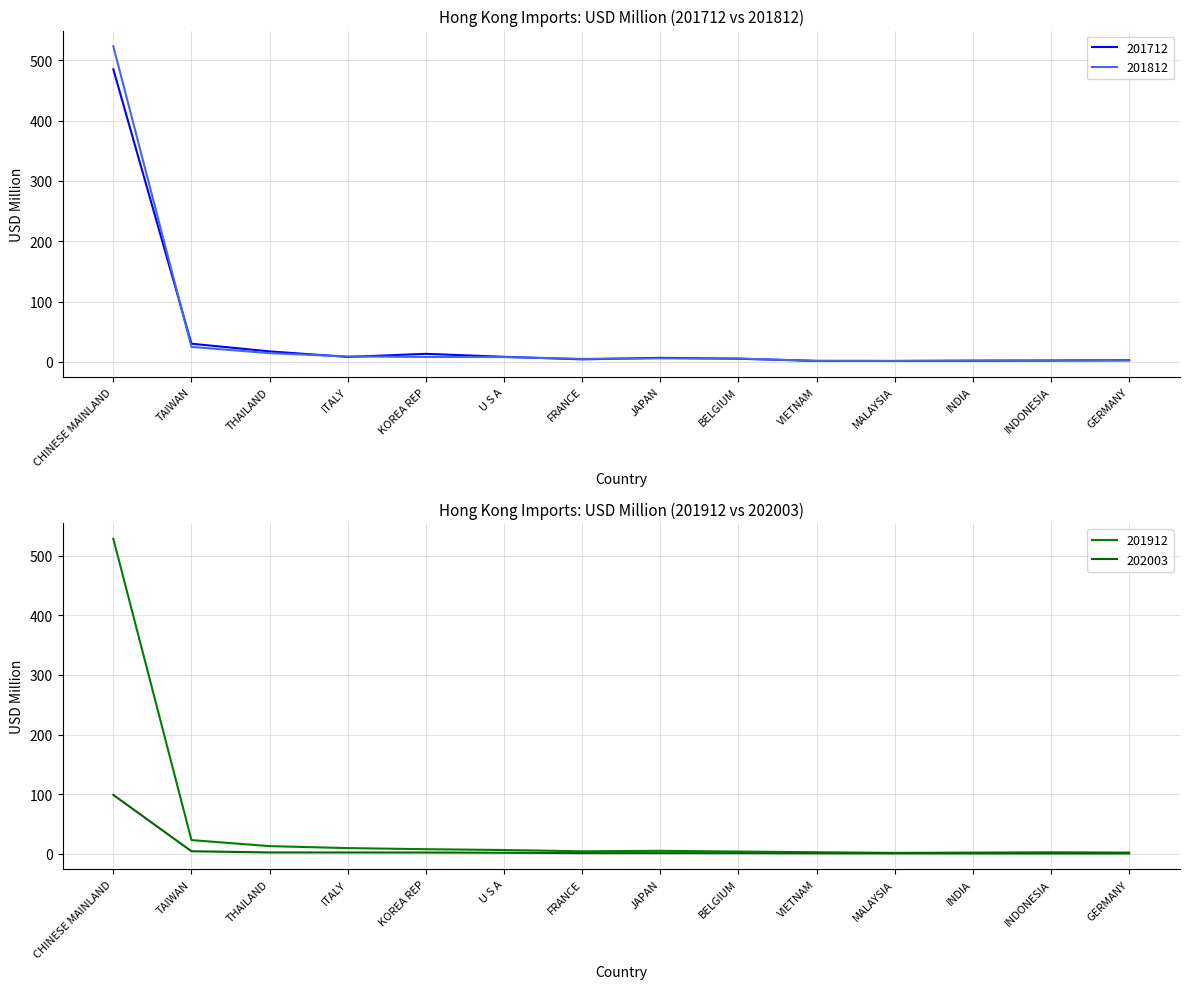

Is the value of 202003 at JAPAN greater than the value of 201812 at TAIWAN?

No